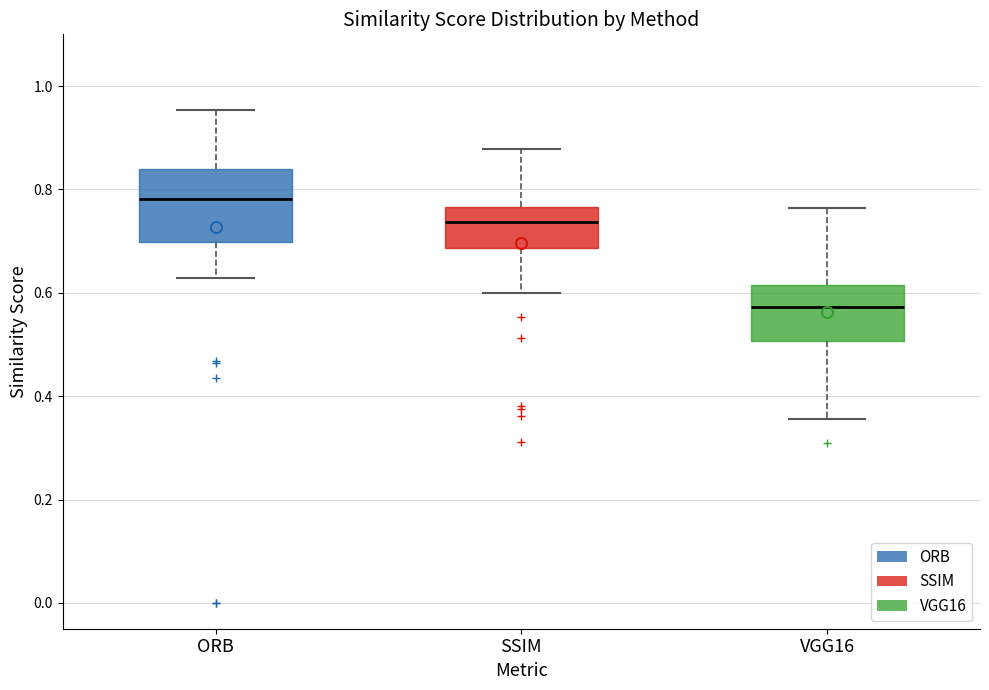

Where is the upper edge of the box for SSIM on the y-axis? The values are not printed on the chart, so give them approximately, as read against the axis.

0.76